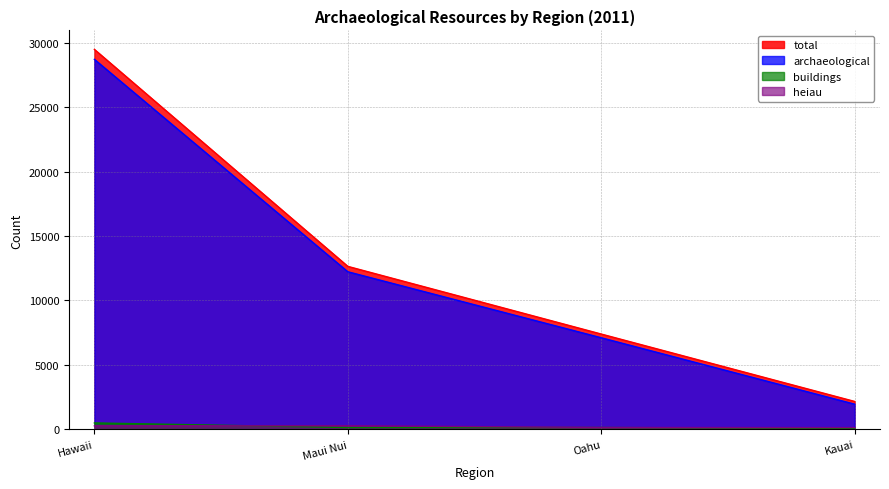

Rank the series at Maui Nui from lowest to highest value.

buildings, heiau, archaeological, total